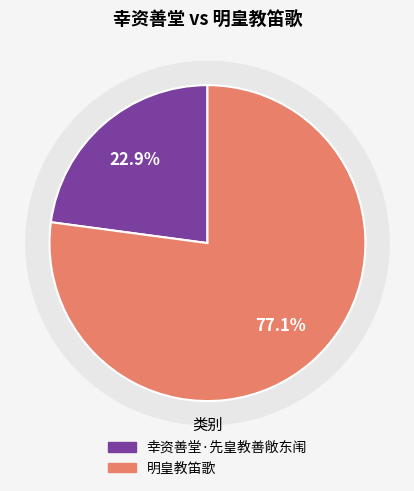

Rank the categories by value from highest to lowest.

明皇教笛歌, 幸资善堂·先皇教善敞东闱